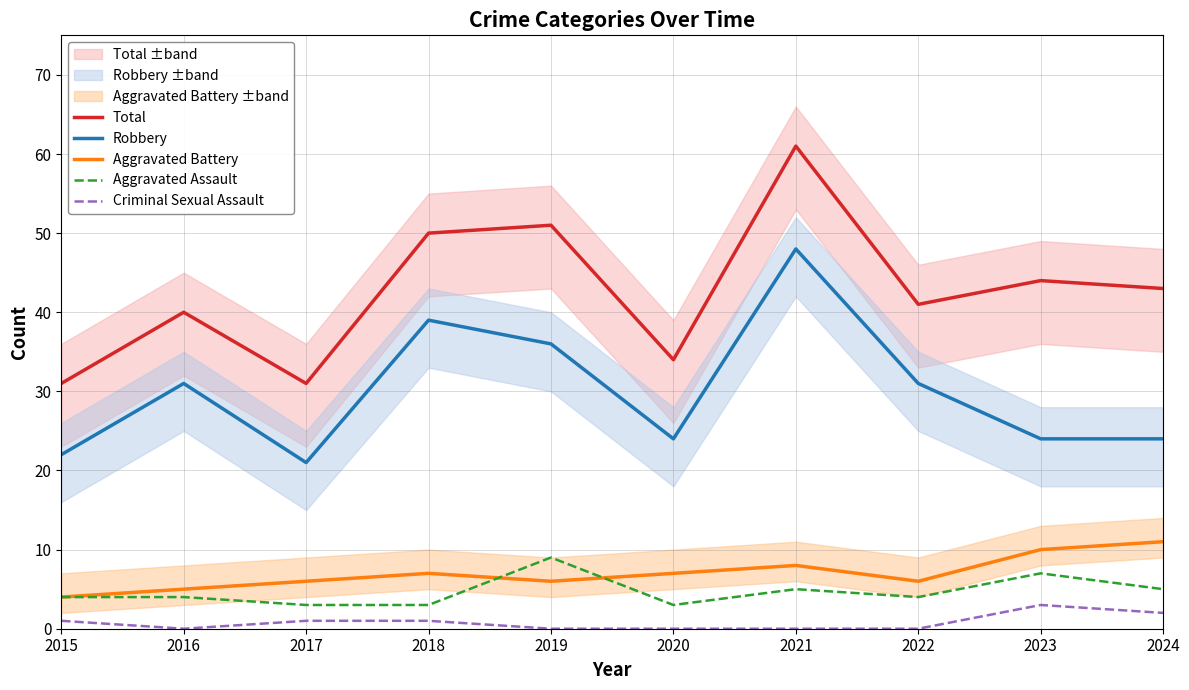

Which series has the largest total across all categories?

Total